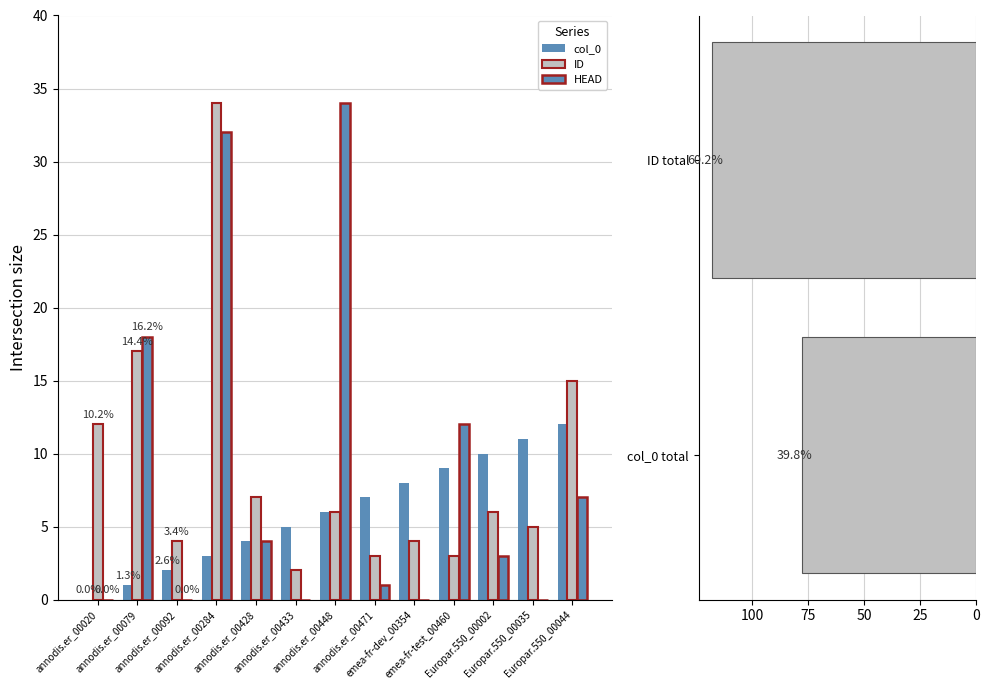

Where is ID nearest to the value 18?

annodis.er_00079